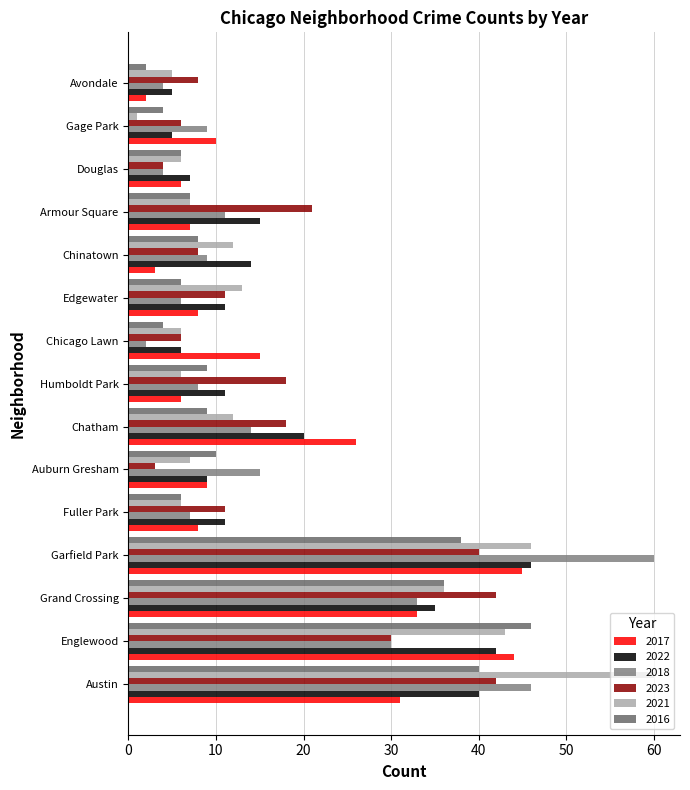

Count the number of data series in this chart.

6